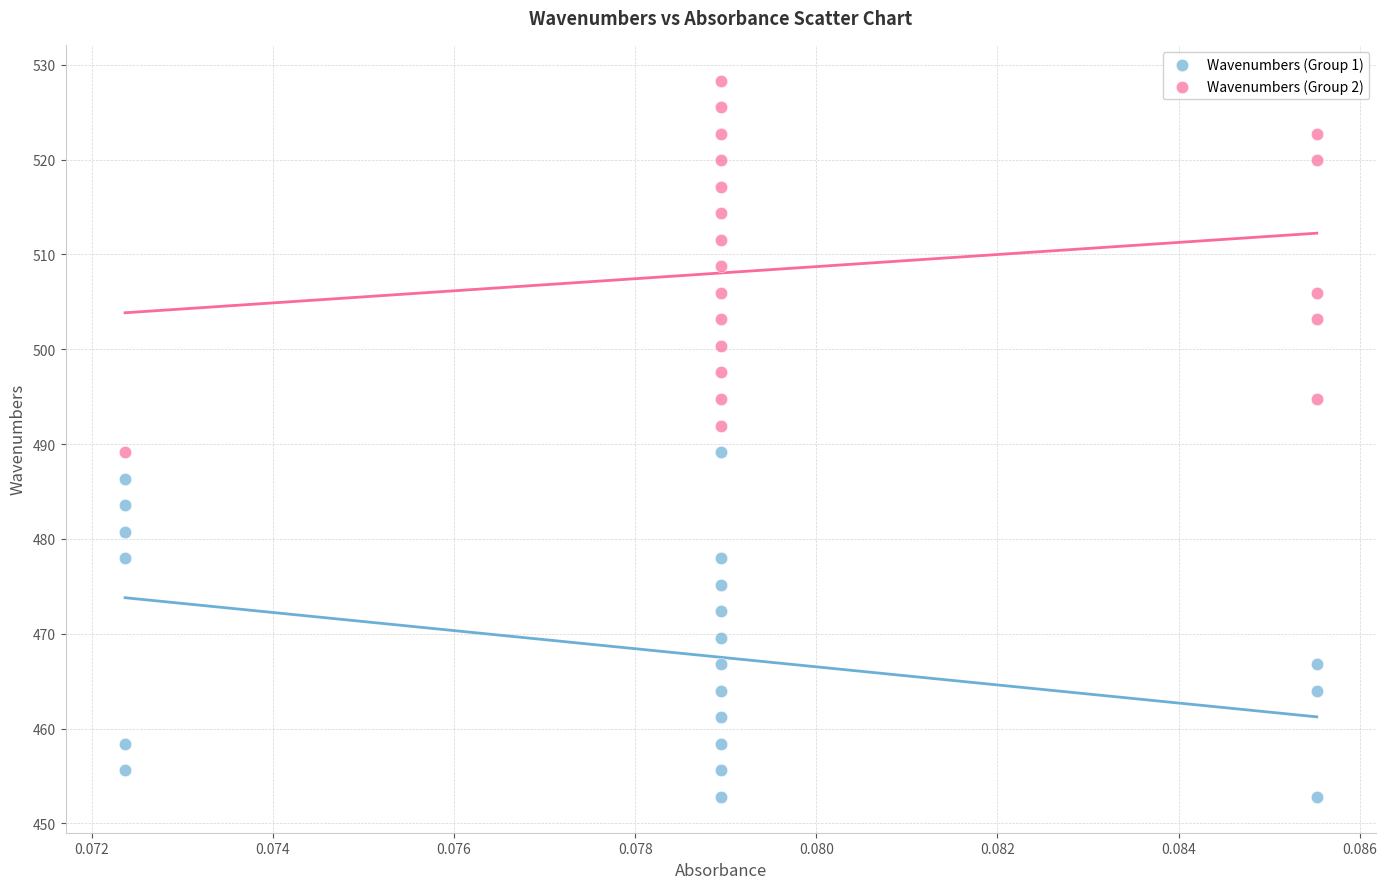

Which series contains the highest Y value?

Wavenumbers (Group 2)